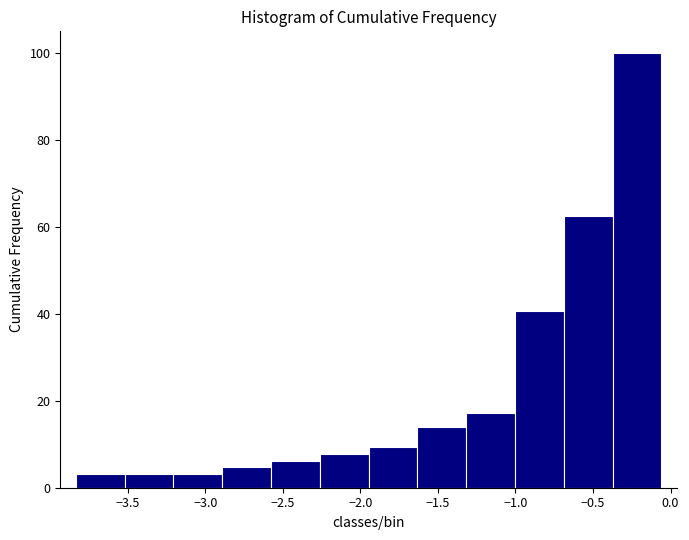

Reading left to right, transcribe this chart: for each bar, give the range it covers on the x-axis and its height. Neither the bar edges nor the heights are printed on the chart, so give them approximately, as read against the axes.

-3.85 to -3.50: 4
-3.50 to -3.20: 4
-3.20 to -2.90: 4
-2.90 to -2.60: 4
-2.60 to -2.25: 6
-2.25 to -1.95: 8
-1.95 to -1.65: 10
-1.65 to -1.30: 14
-1.30 to -1.00: 18
-1.00 to -0.70: 40
-0.70 to -0.35: 62
-0.35 to -0.05: 100